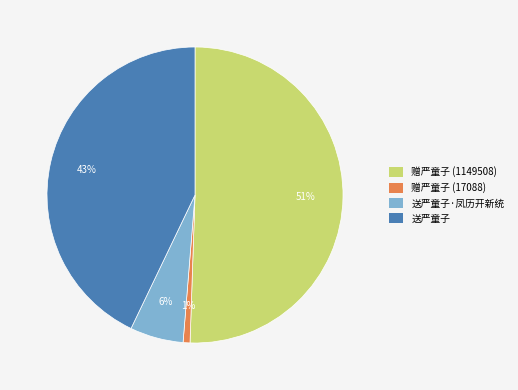

Which category has the biggest portion of the pie?

赠严童子 (1149508)